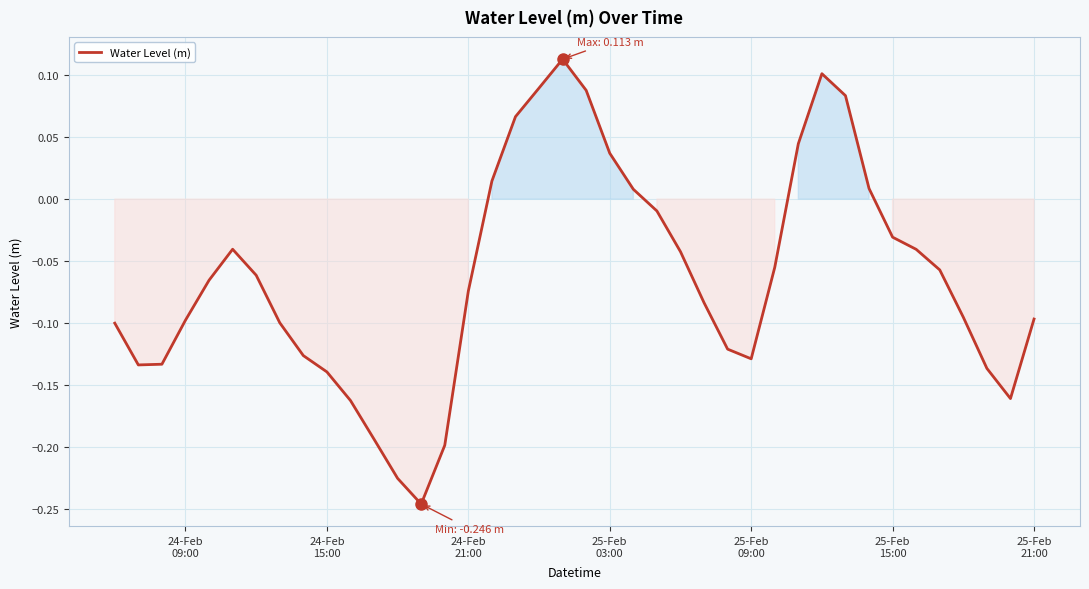

What is the difference between the maximum and minimum values?

0.4